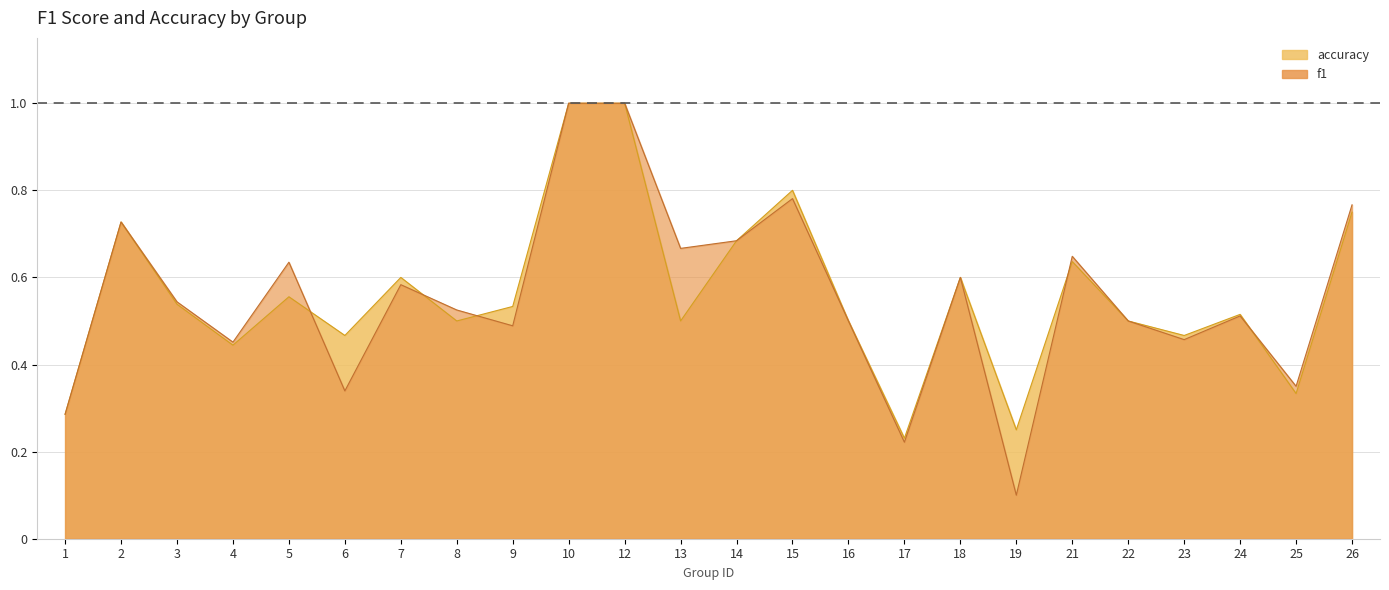

List the series in order of their peak value, lowest first.

f1, accuracy